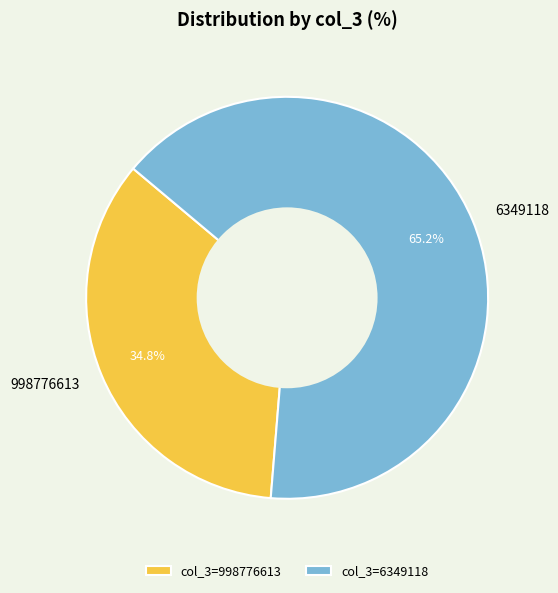

Does 6349118 account for over 50% of the chart?

Yes